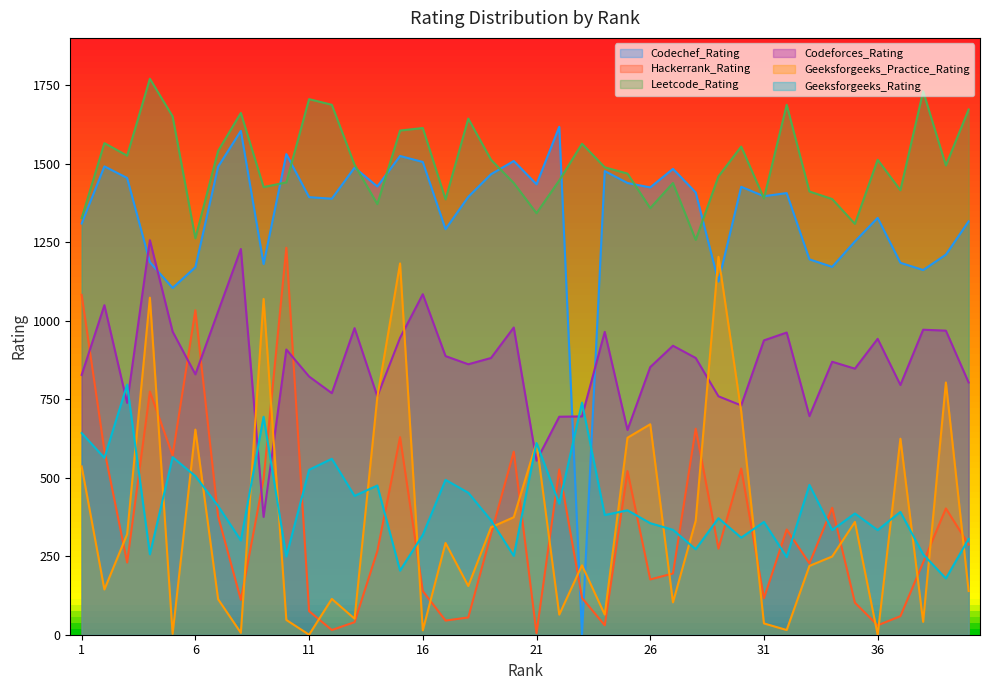

True or false: Geeksforgeeks_Practice_Rating has more than 0 interior local peaks.

True